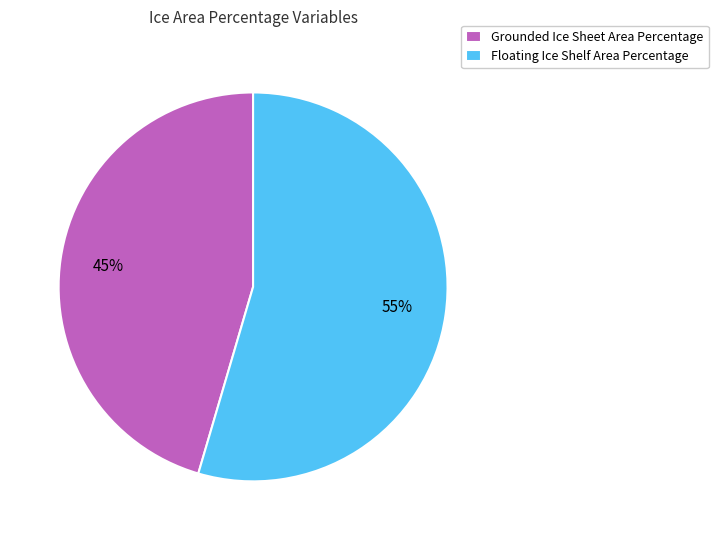

How many slices are in this pie chart?

2